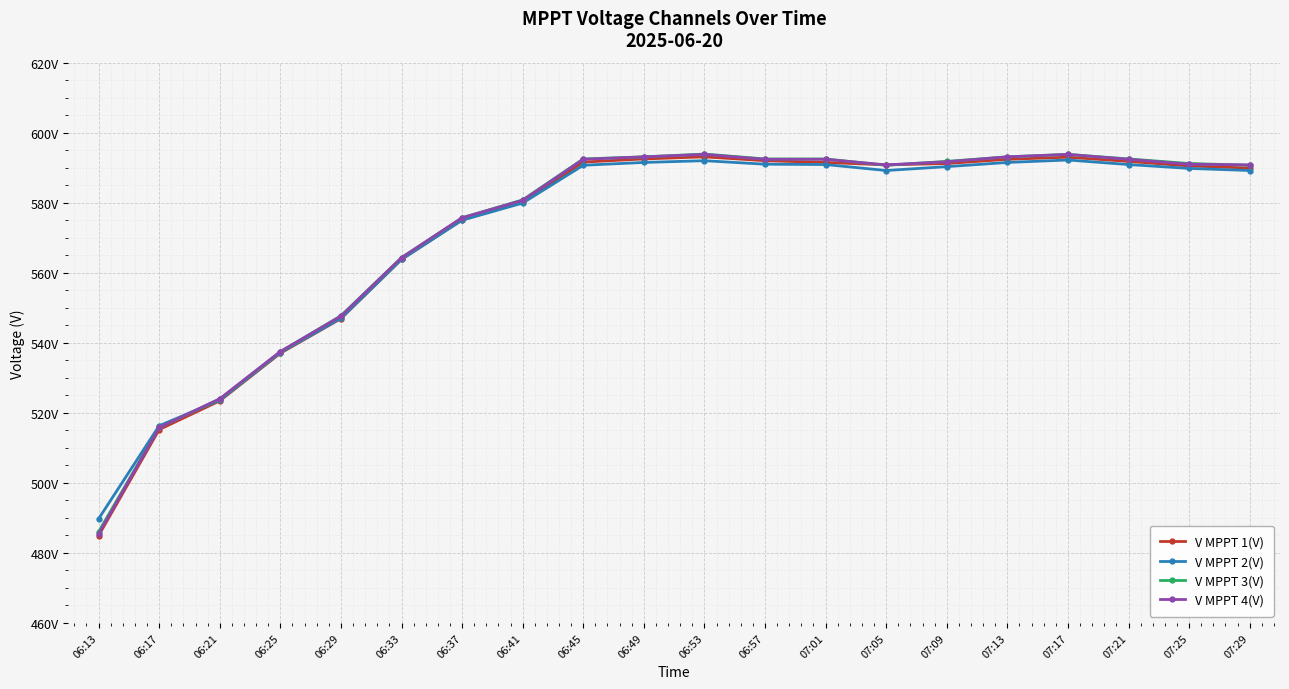

At 06:53, list the series in order from largest to smallest.

V MPPT 3(V), V MPPT 4(V), V MPPT 1(V), V MPPT 2(V)